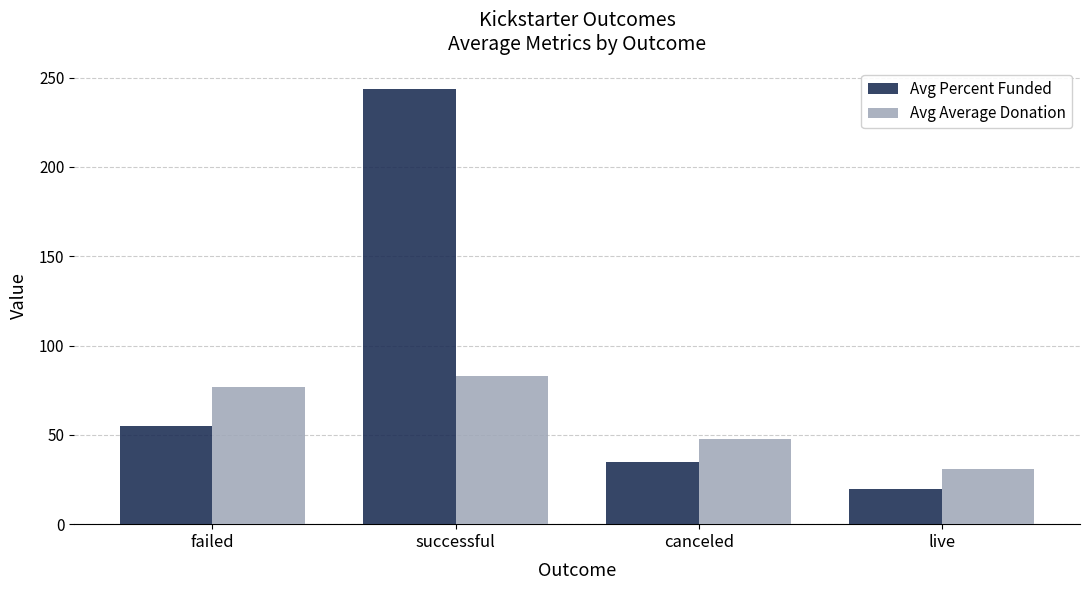

List the series in order of their peak value, highest first.

Avg Percent Funded, Avg Average Donation